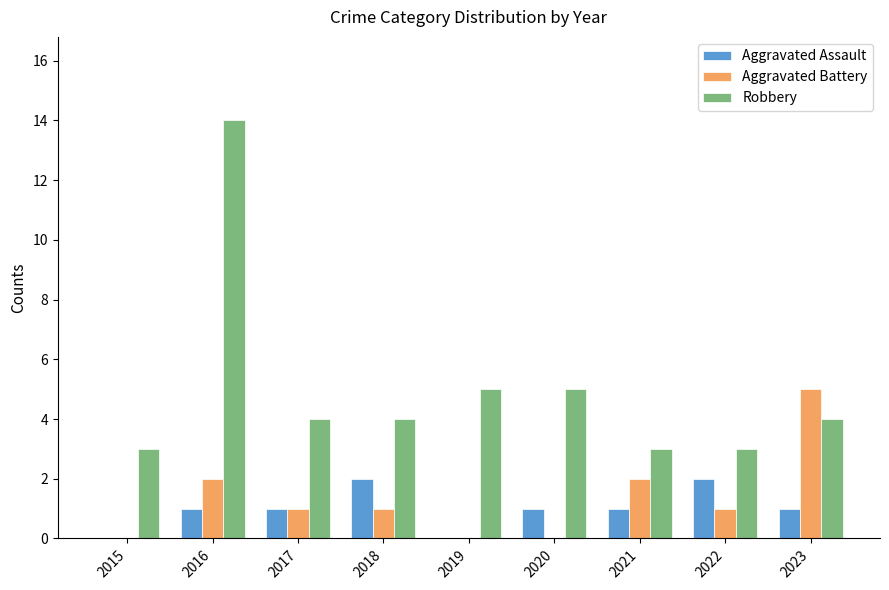

Reading left to right, list all the values displayed in this chart.

Aggravated Assault: 0	1	1	2	0	1	1	2	1
Aggravated Battery: 0	2	1	1	0	0	2	1	5
Robbery: 3	14	4	4	5	5	3	3	4